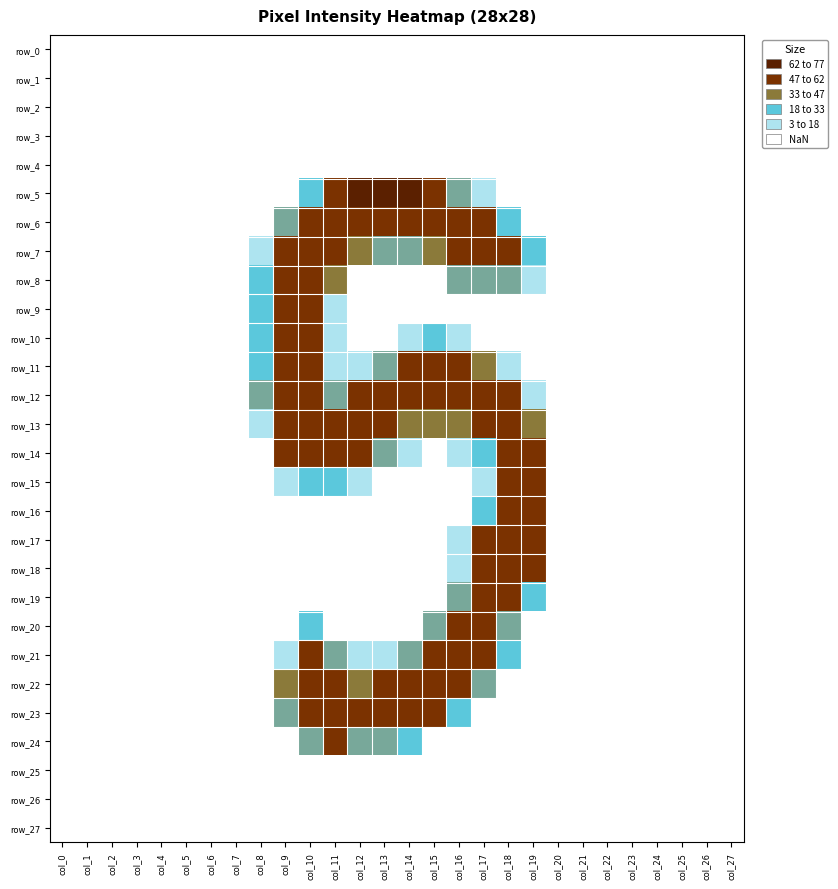

How many positive values does the row_16 series have?

3